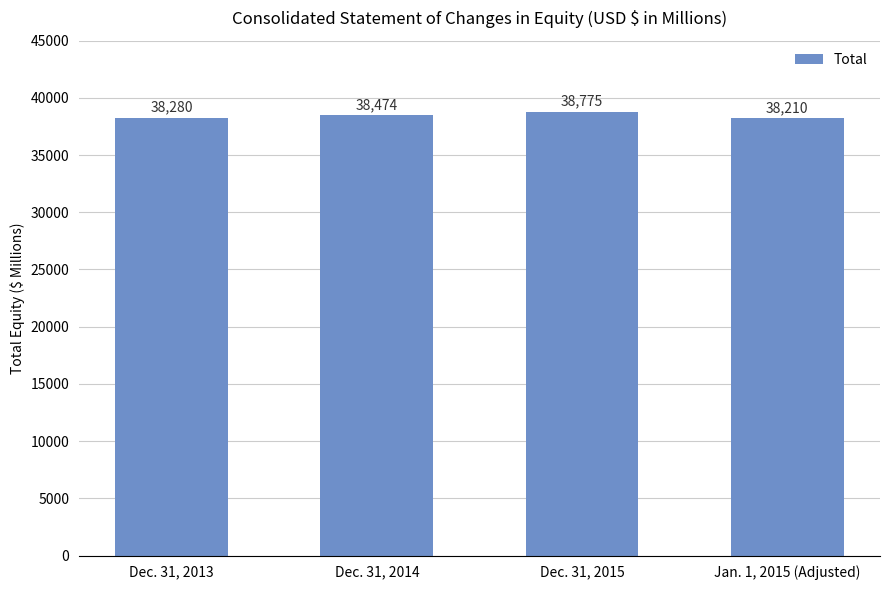

True or false: the data shows 55029 at Jan. 1, 2015 (Adjusted).

False